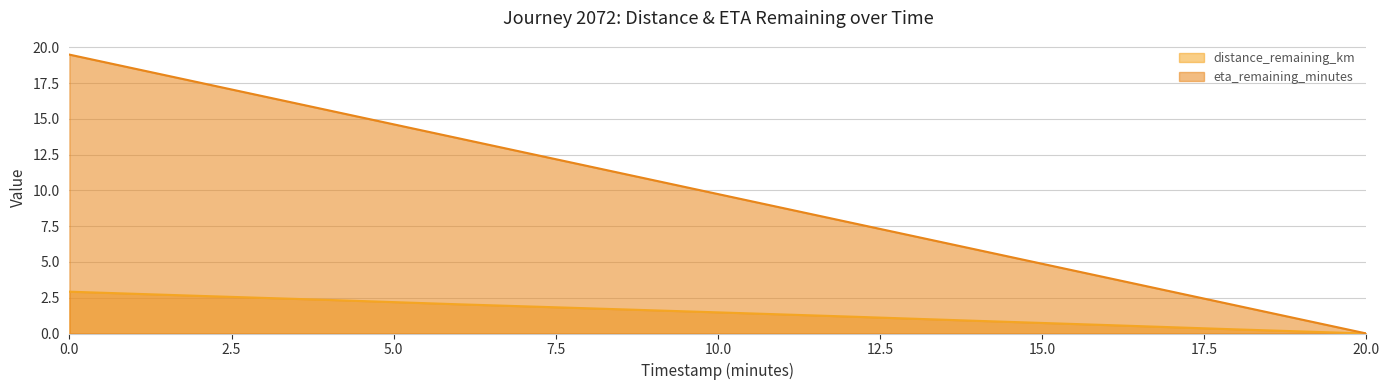

True or false: distance_remaining_km (line) and eta_remaining_minutes (line) intersect in this chart.

False